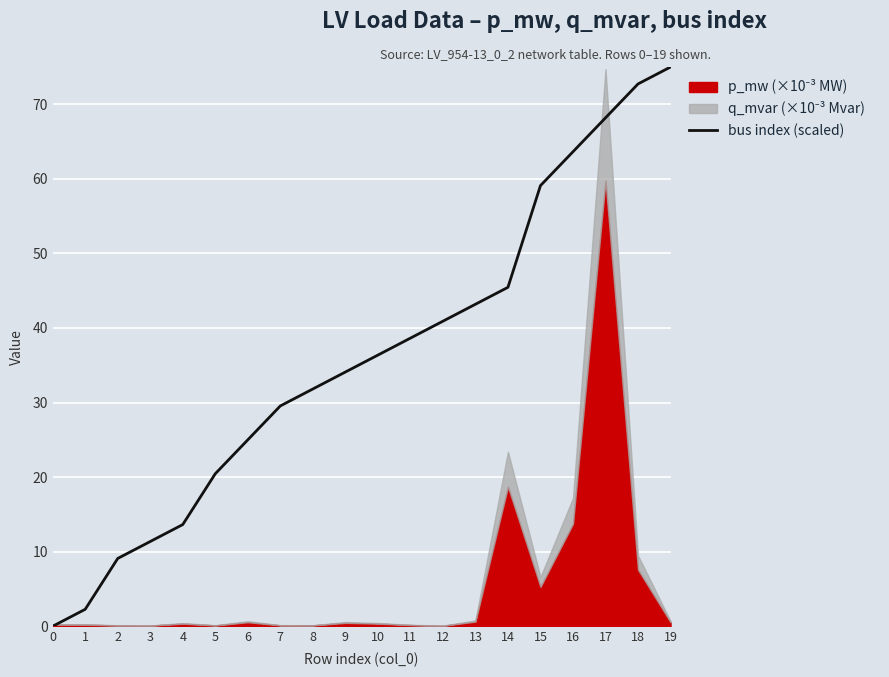

Rank the categories by bus index (scaled) value from highest to lowest.

19, 18, 17, 16, 15, 14, 13, 12, 11, 10, 9, 8, 7, 6, 5, 4, 3, 2, 1, 0